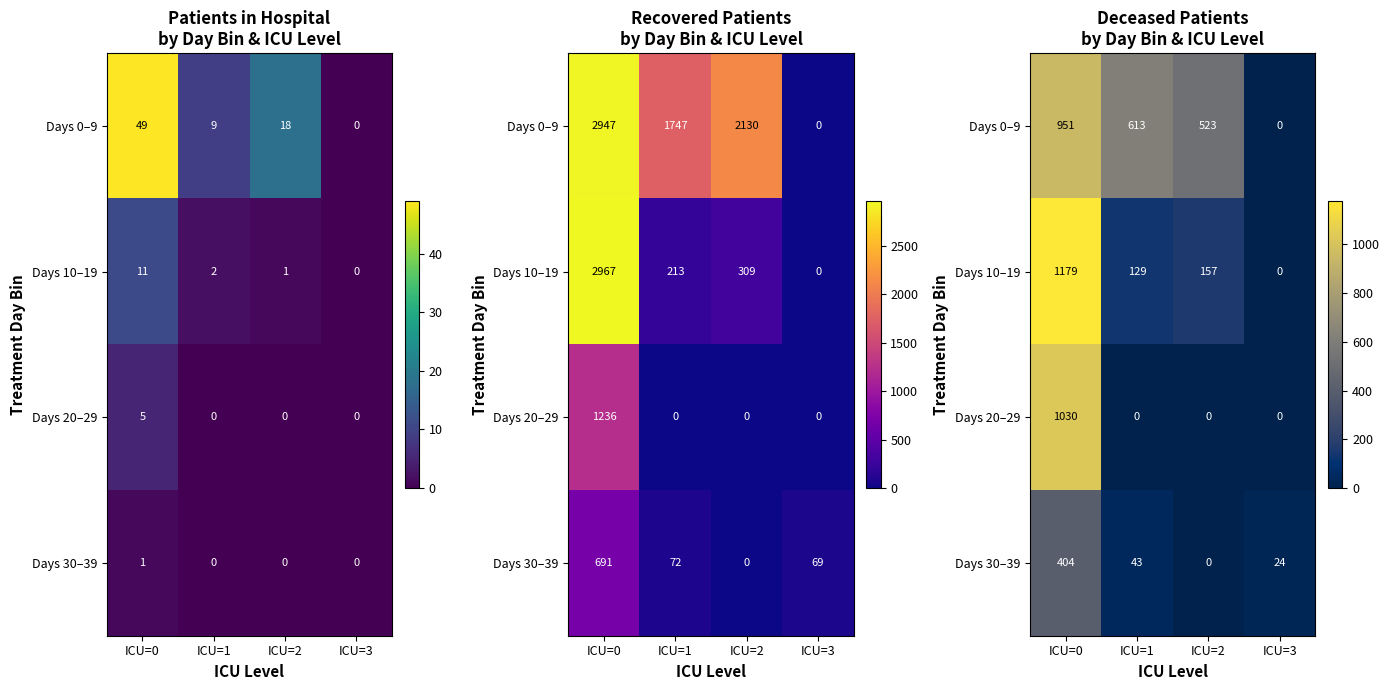

How many positive values does the Days 10–19 series have?

3